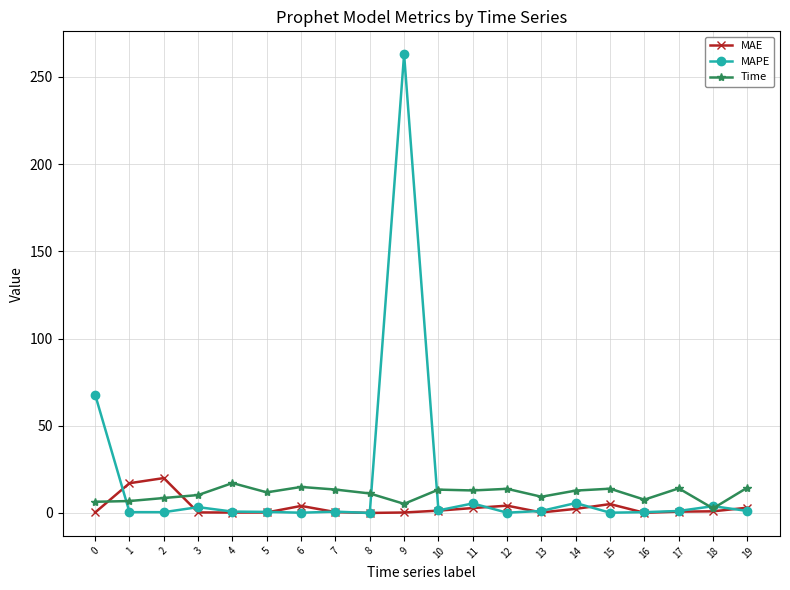

What is the value of the MAPE point at the 10th from the left?

263.0